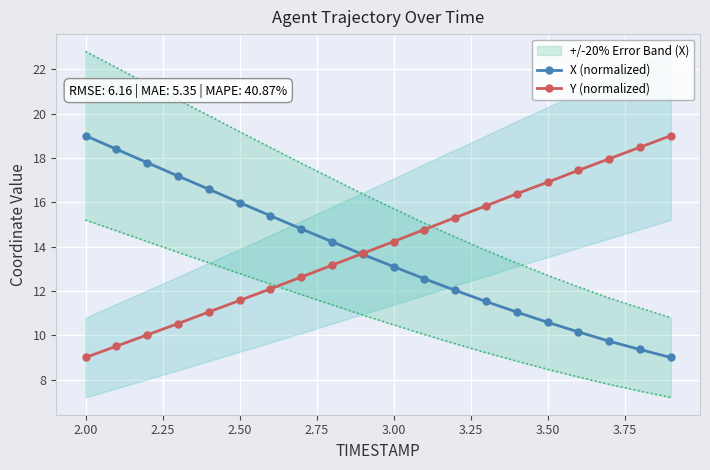

True or false: X (normalized) and Y (normalized) intersect in this chart.

True